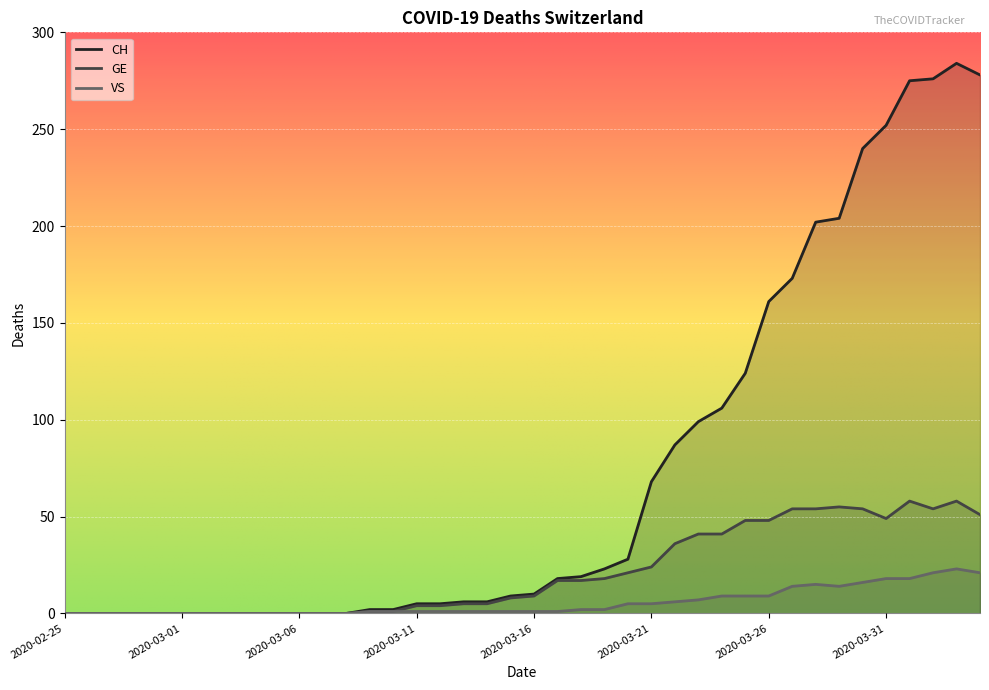

True or false: VS has more than 0 points higher than both neighbors.

True